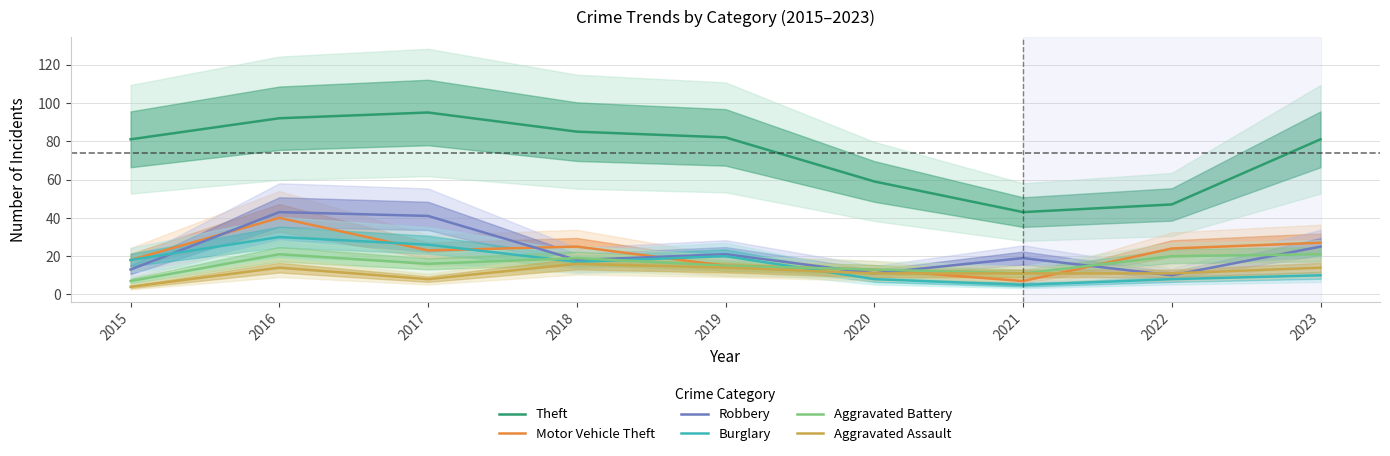

The Theft series shows 81 at 2023. True or false?

True